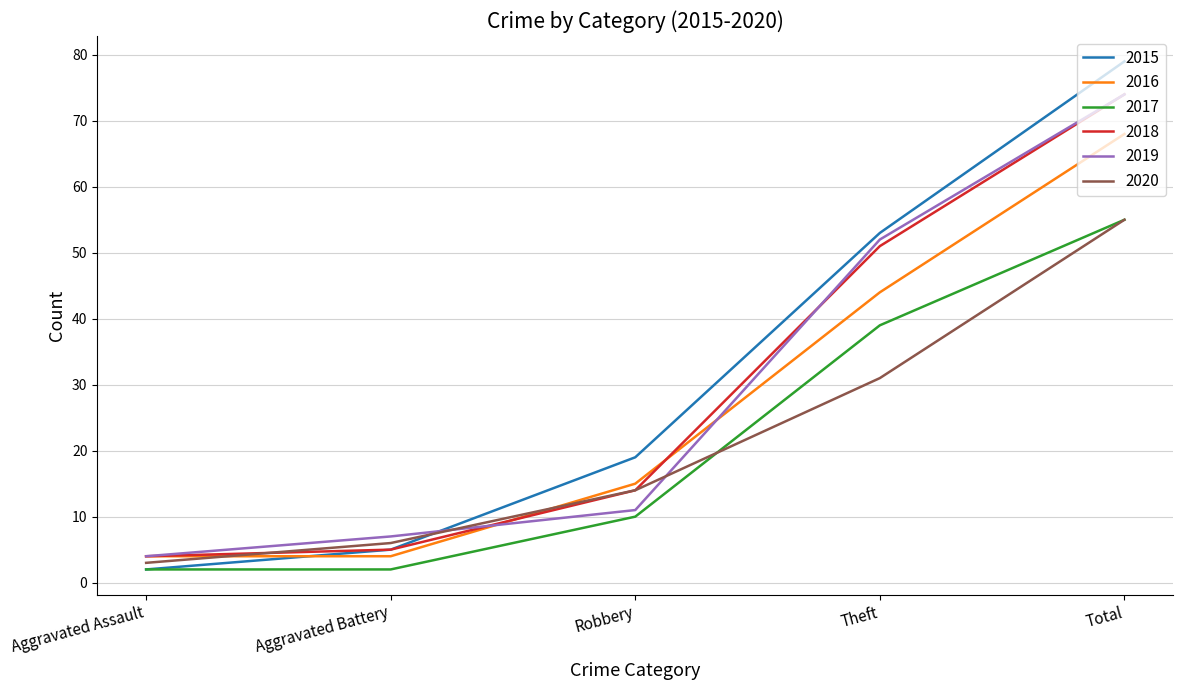

True or false: 2019 has more than 0 points higher than both neighbors.

False